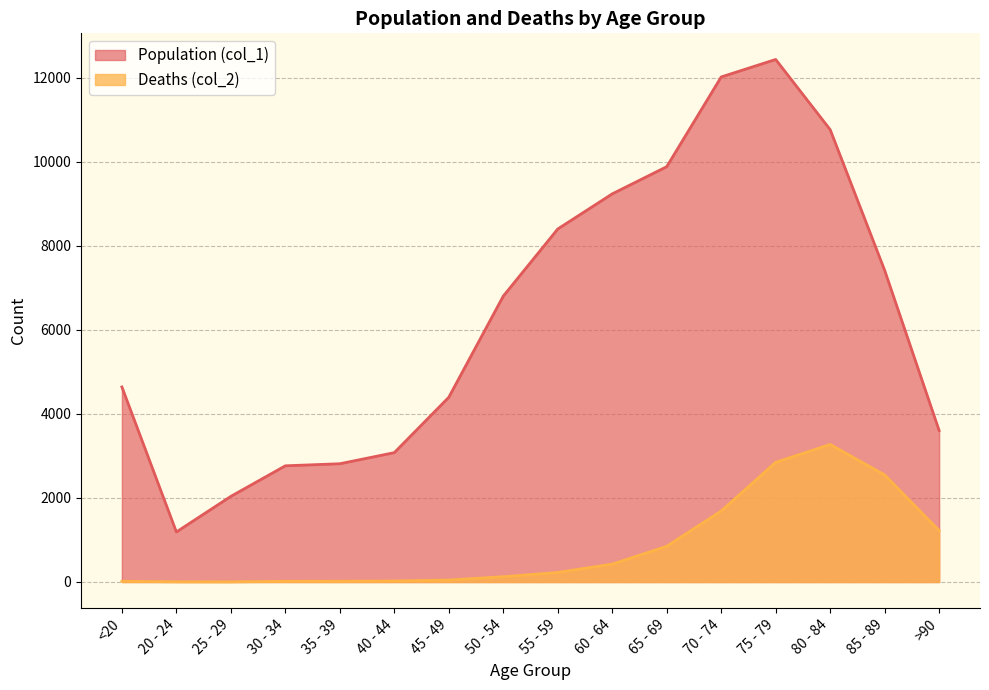

How many categories are shown in the chart?

16